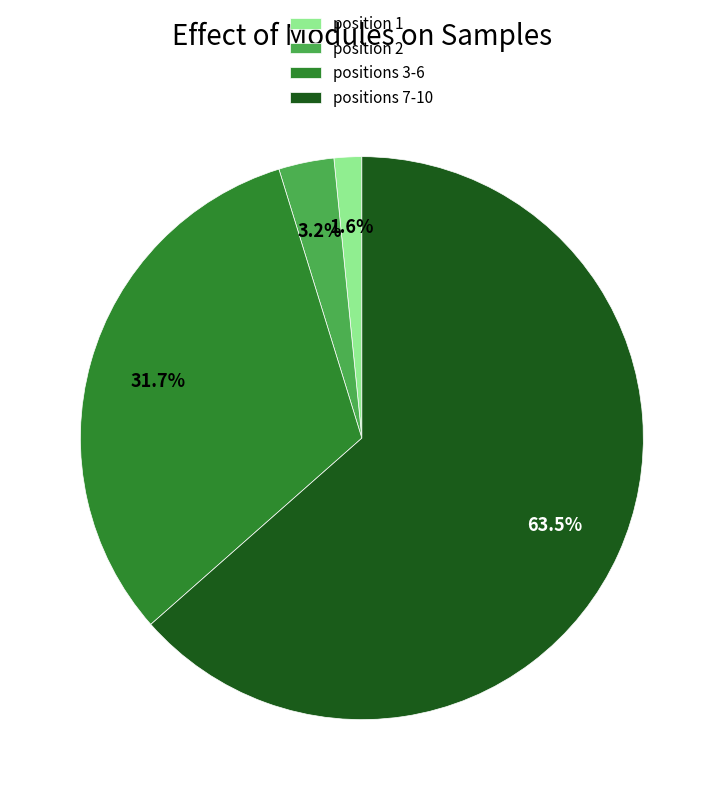

How much of the chart is everything except positions 7-10?

36.5%